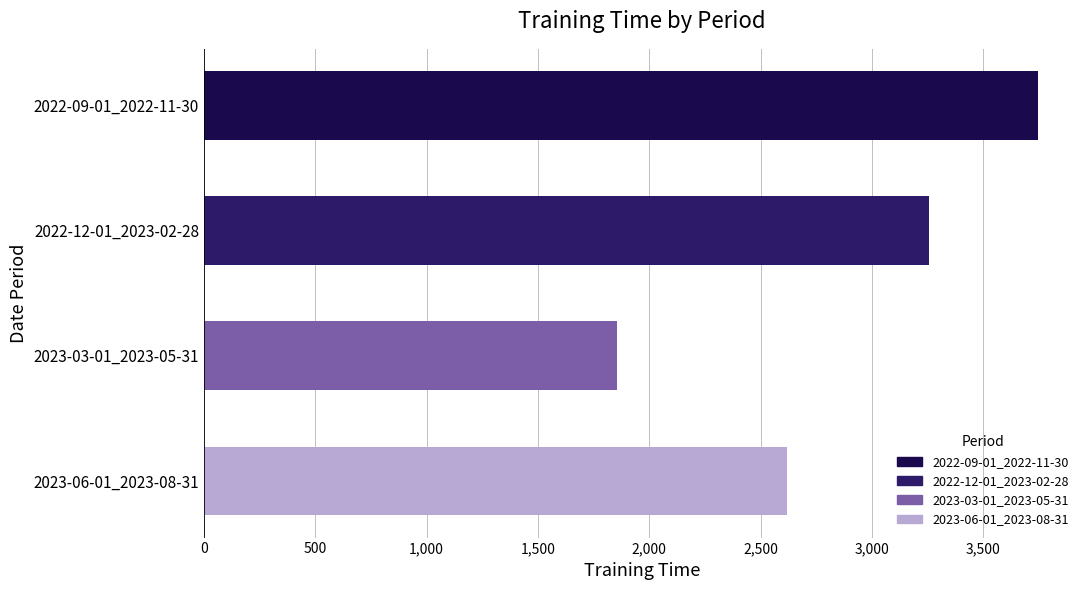

What is the difference between the maximum and minimum values?

1893.0